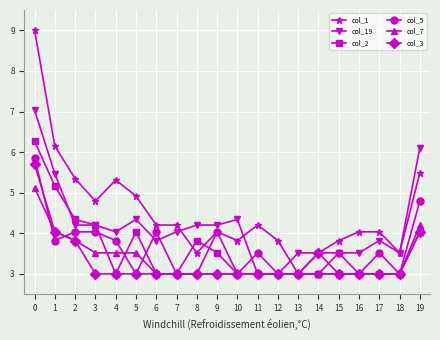

Which series has the largest range (max minus min)?

col_1